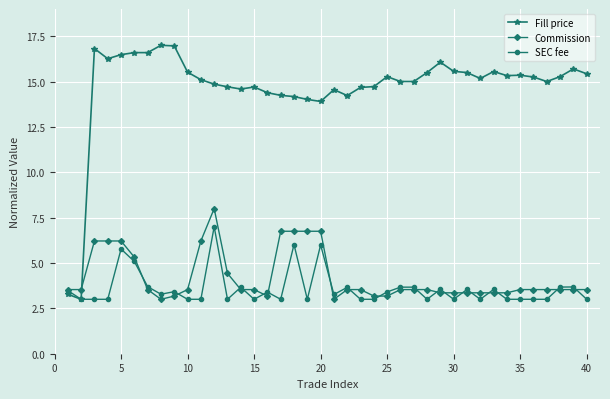

Which series has the largest range (max minus min)?

Fill price